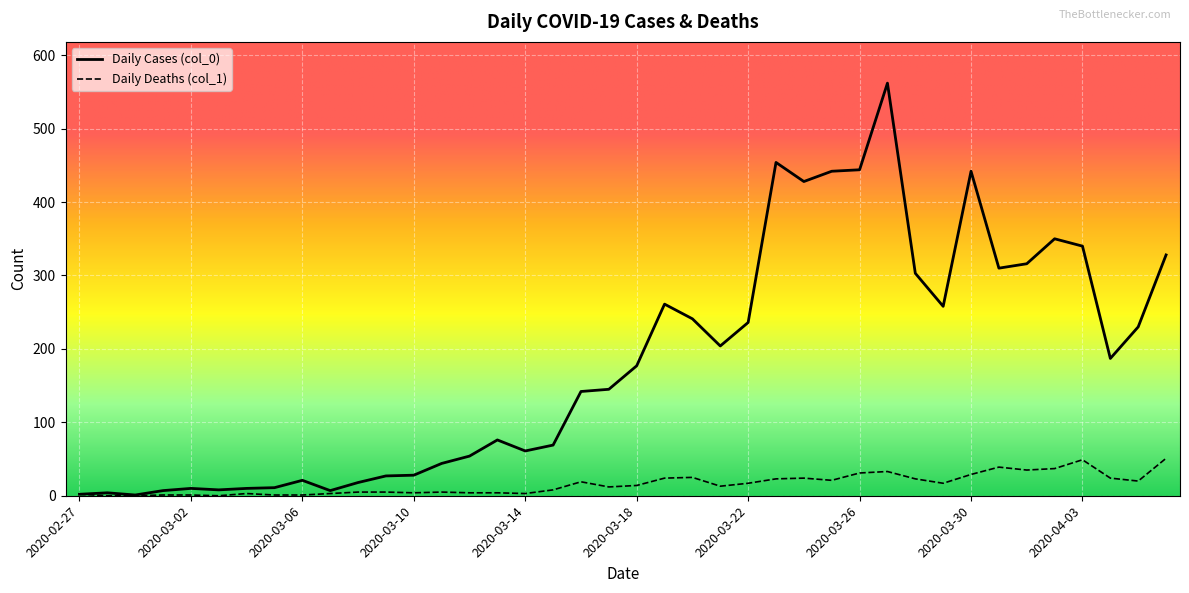

Which series has the widest spread of values?

Daily Cases (col_0)